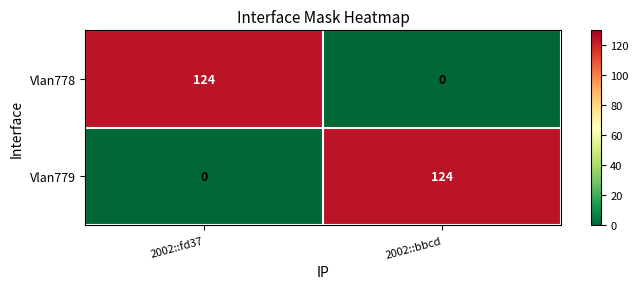

What is the difference between the maximum and minimum values in the Vlan779 series?

124